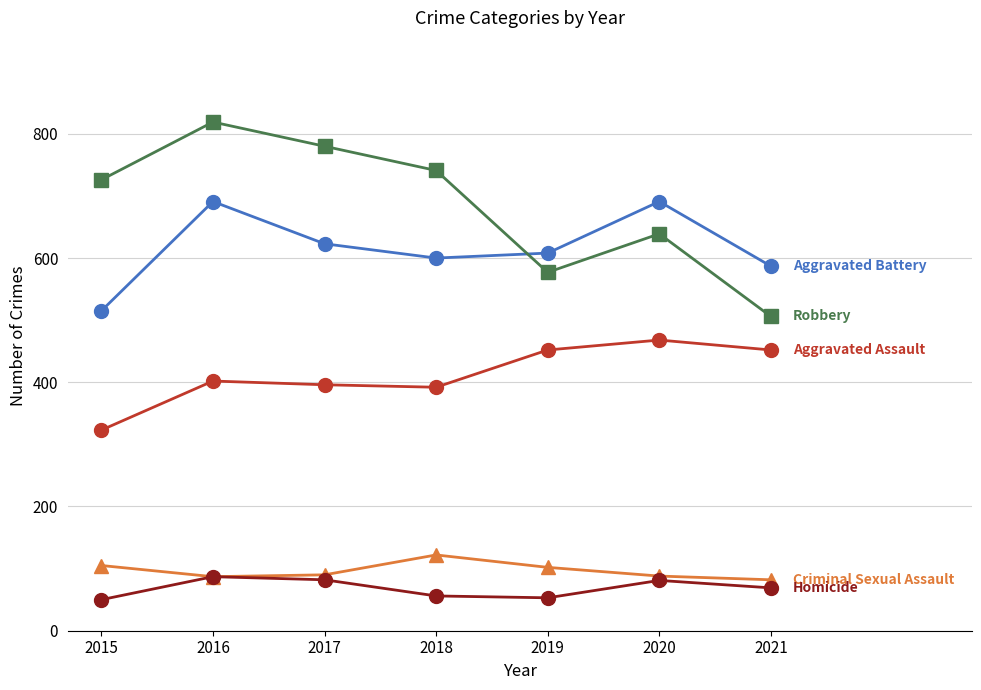

Which label corresponds to the largest value in the chart?

2016